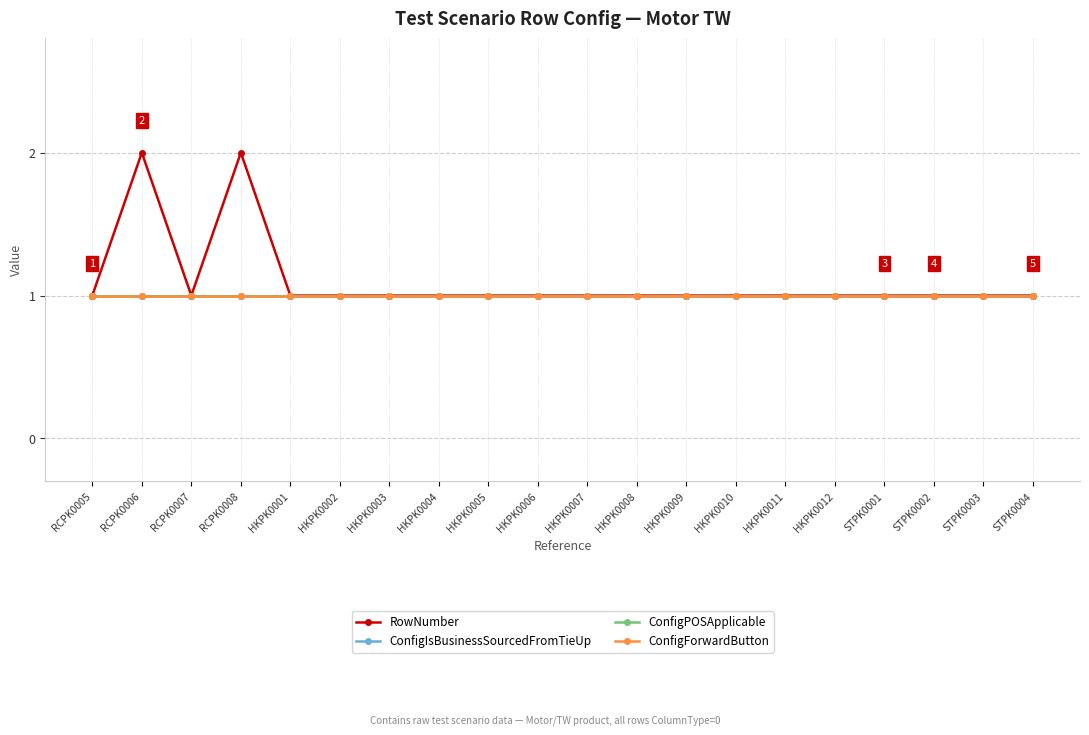

True or false: ConfigIsBusinessSourcedFromTieUp and ConfigForwardButton intersect in this chart.

False